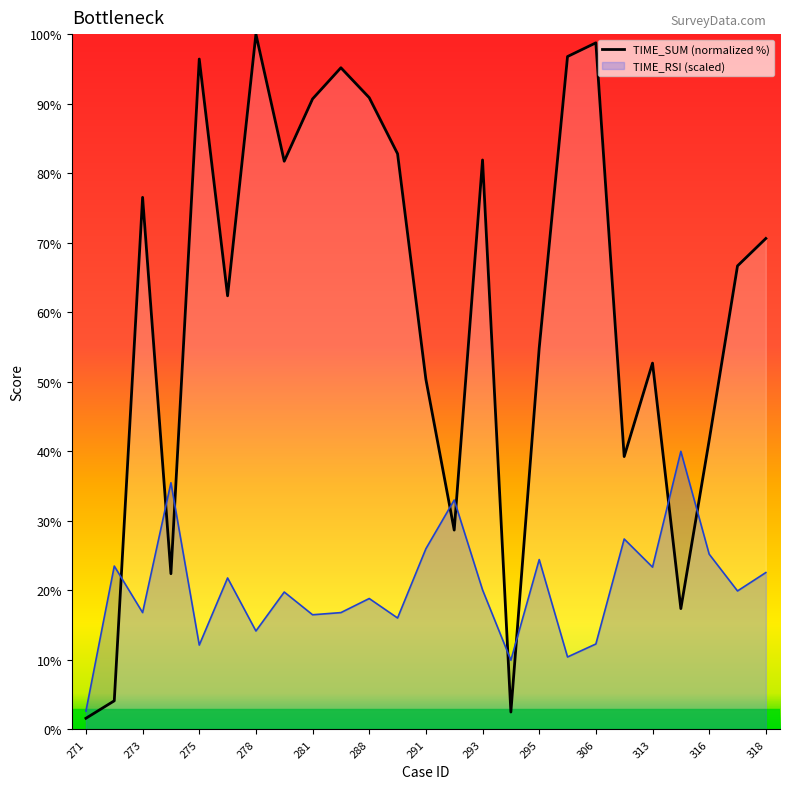

List the series in order of their overall mean, highest first.

TIME_SUM (normalized %), TIME_RSI (scaled)